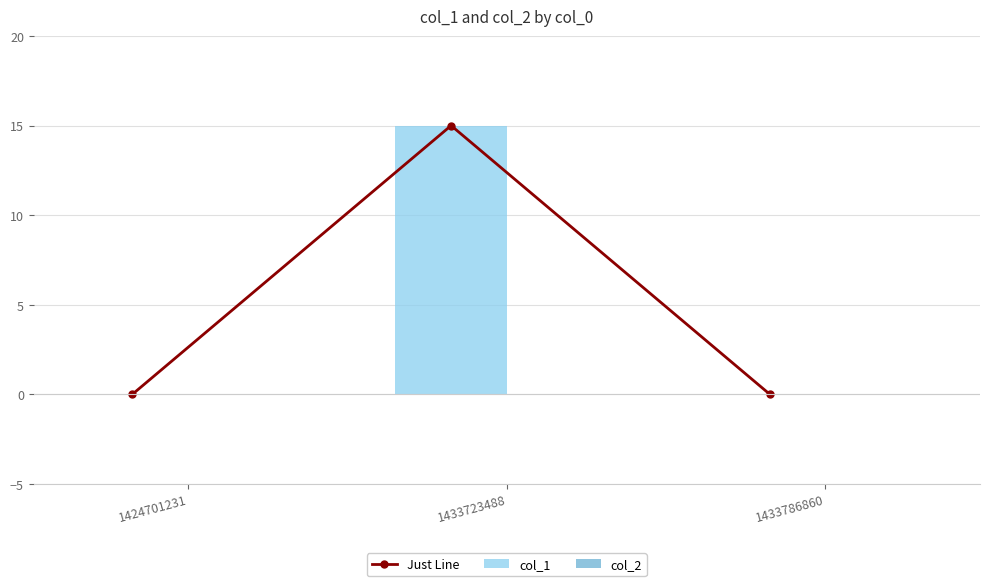

What is the spread (max minus min) of values at 1433723488?

15